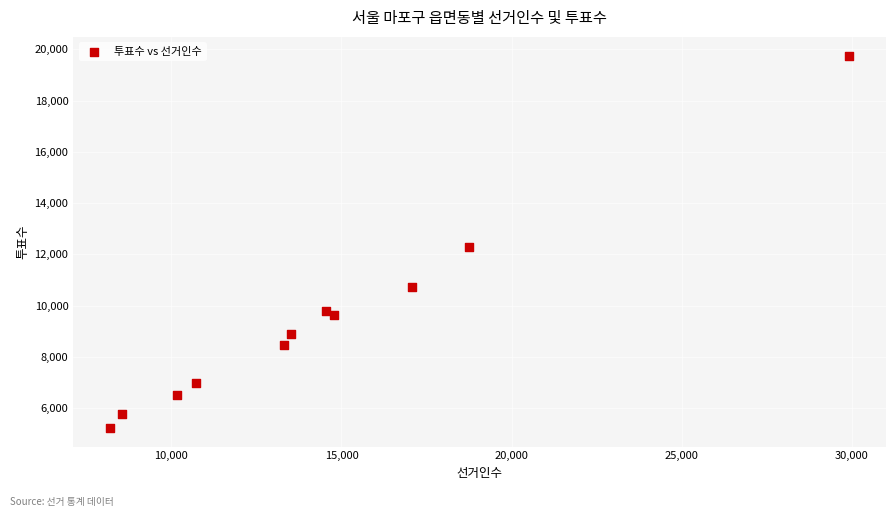

What Y value in the scatter plot is closest to 12491?

12285